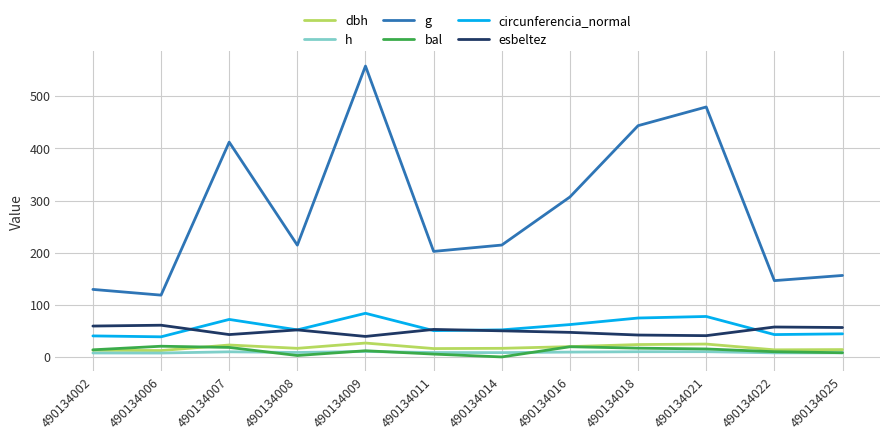

How many lines are shown in the chart?

6